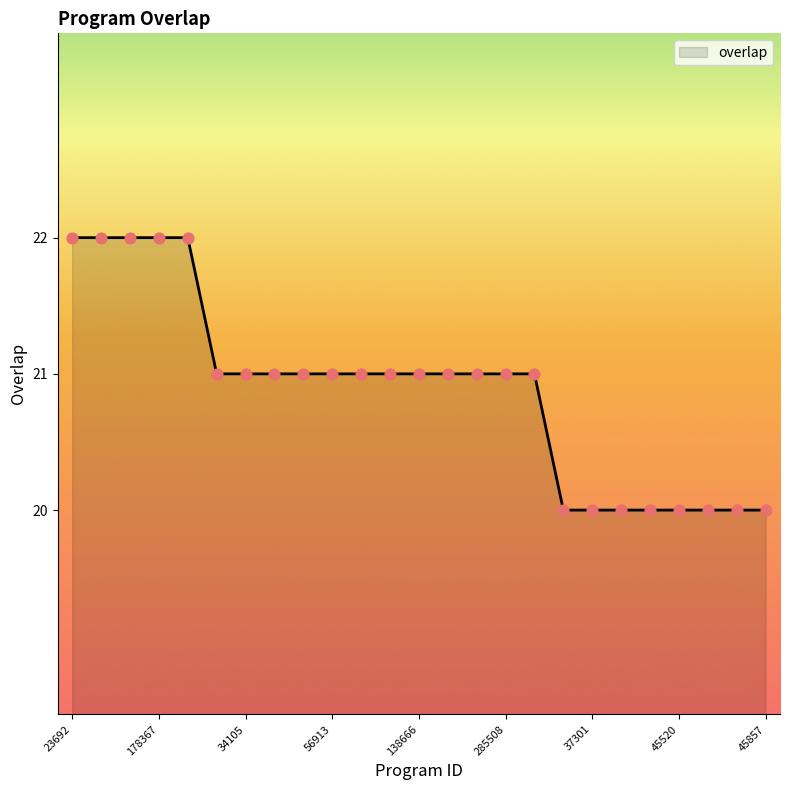

What is the smallest value displayed?

20